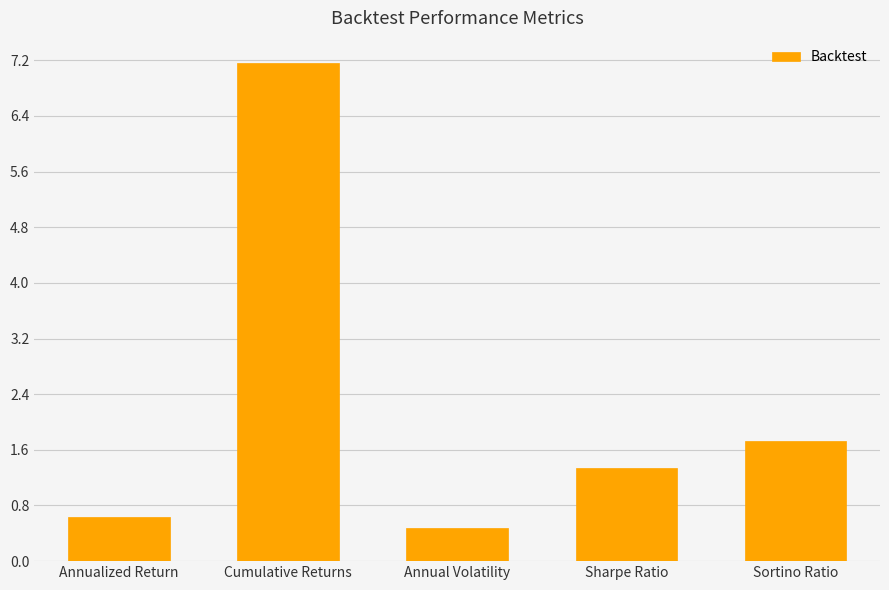

Which has a higher value, Cumulative Returns or Sortino Ratio?

Cumulative Returns